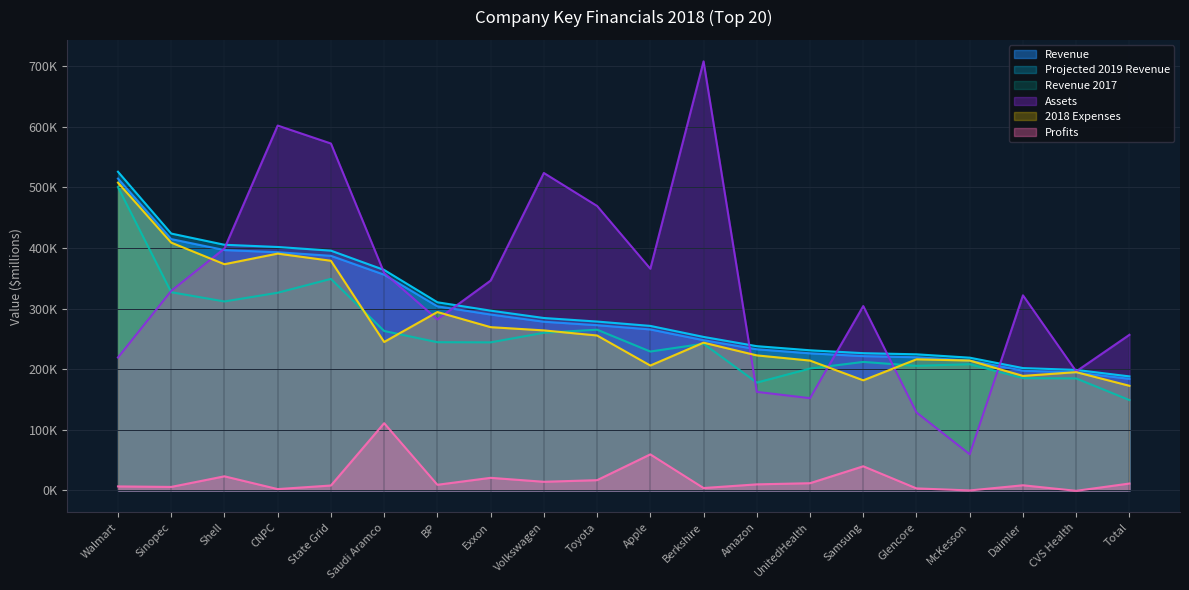

The value of Projected 2019 Revenue at Shell is 540983.8. True or false?

False